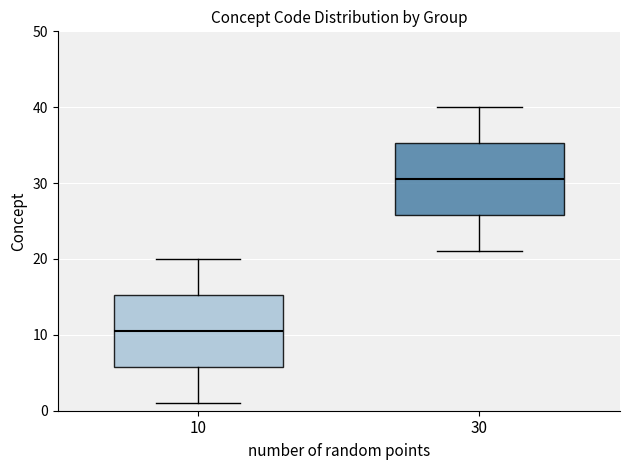

Reading left to right, read every box against the y-axis: the position of its median line, the range the box covers, and the ends of its whiskers. The values are not printed on the chart, so give them approximately, as read against the axis.

10: median 11, box 6 to 15, whiskers 1 to 20
30: median 31, box 26 to 35, whiskers 21 to 40